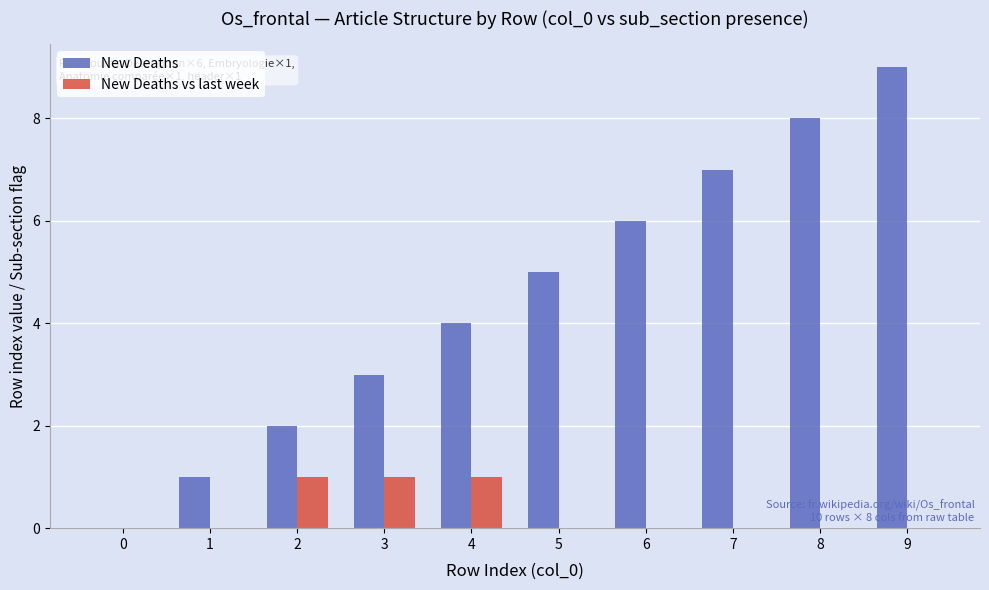

Reading left to right, transcribe all the data shown in this chart.

New Deaths: 0=0	1=1	2=2	3=3	4=4	5=5	6=6	7=7	8=8	9=9
New Deaths vs last week: 0=0	1=0	2=1	3=1	4=1	5=0	6=0	7=0	8=0	9=0